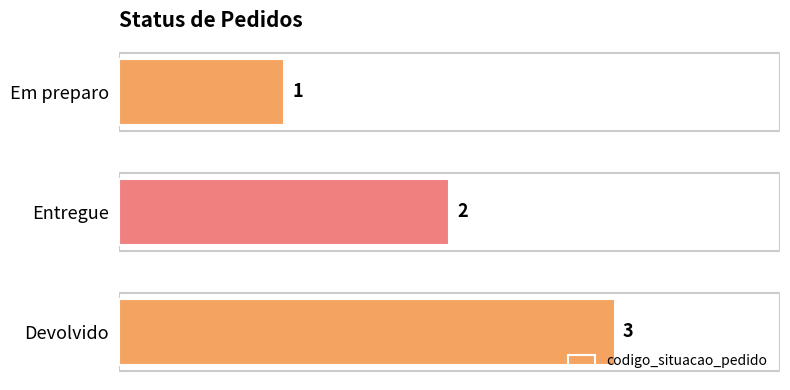

What is the sum of all values?

6